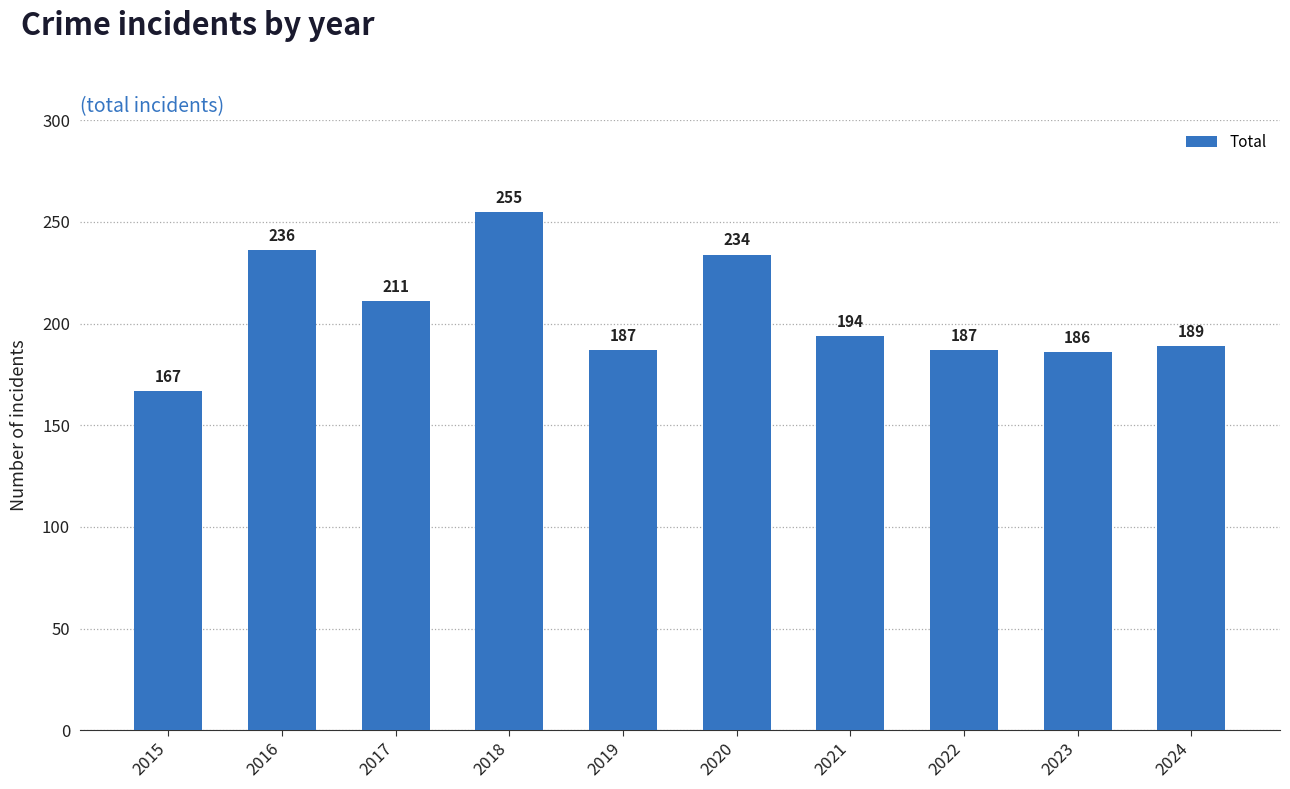

What is the difference between the maximum and minimum values?

88